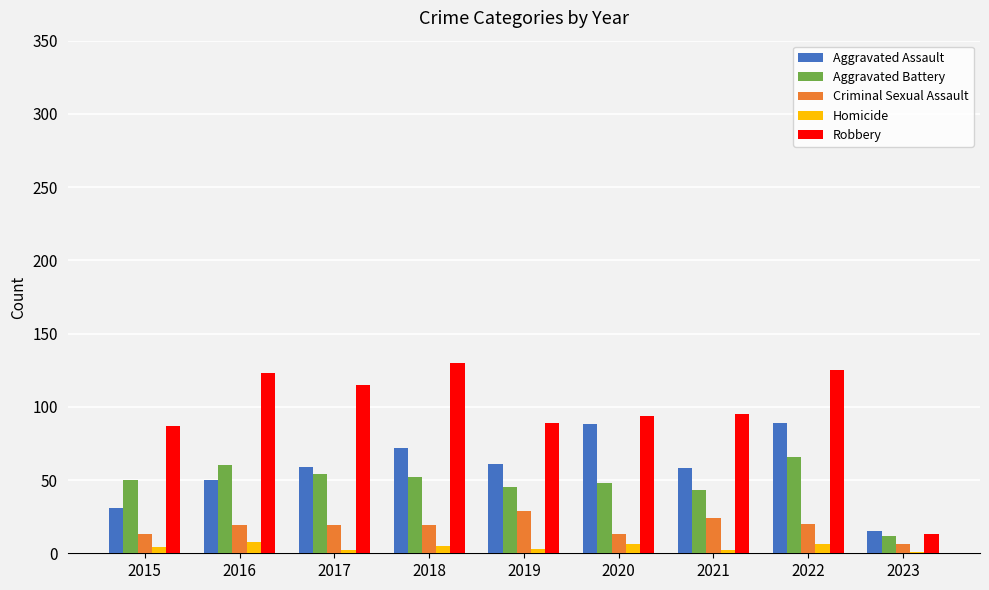

True or false: Aggravated Assault has a value of 133 at 2020.

False